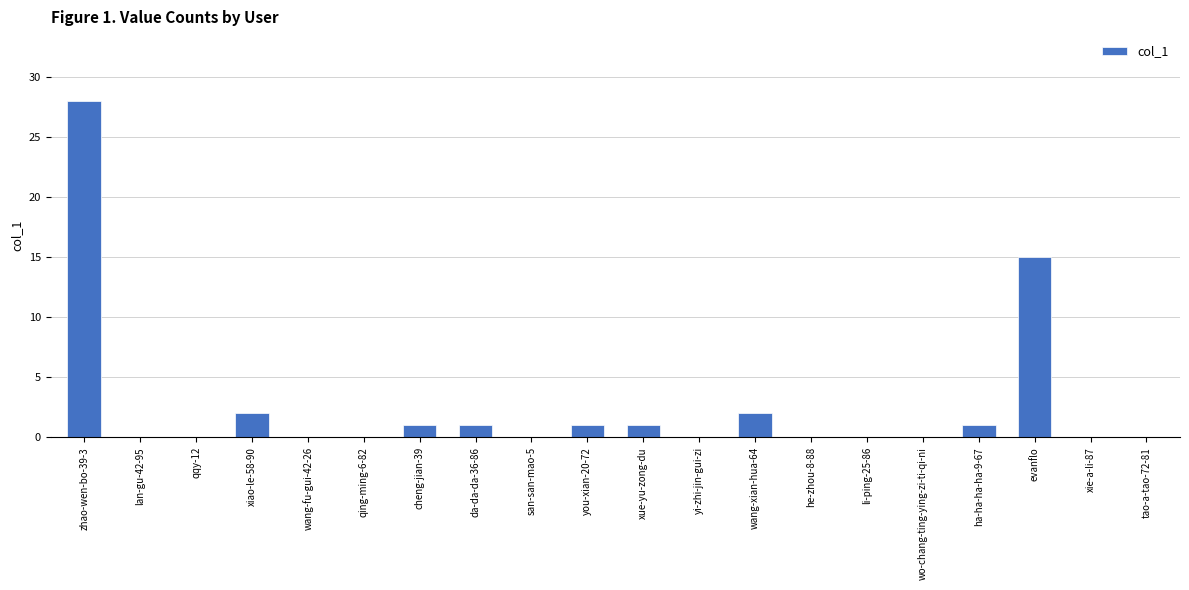

Reading left to right, list all the values displayed in this chart.

28	0	0	2	0	0	1	1	0	1	1	0	2	0	0	0	1	15	0	0